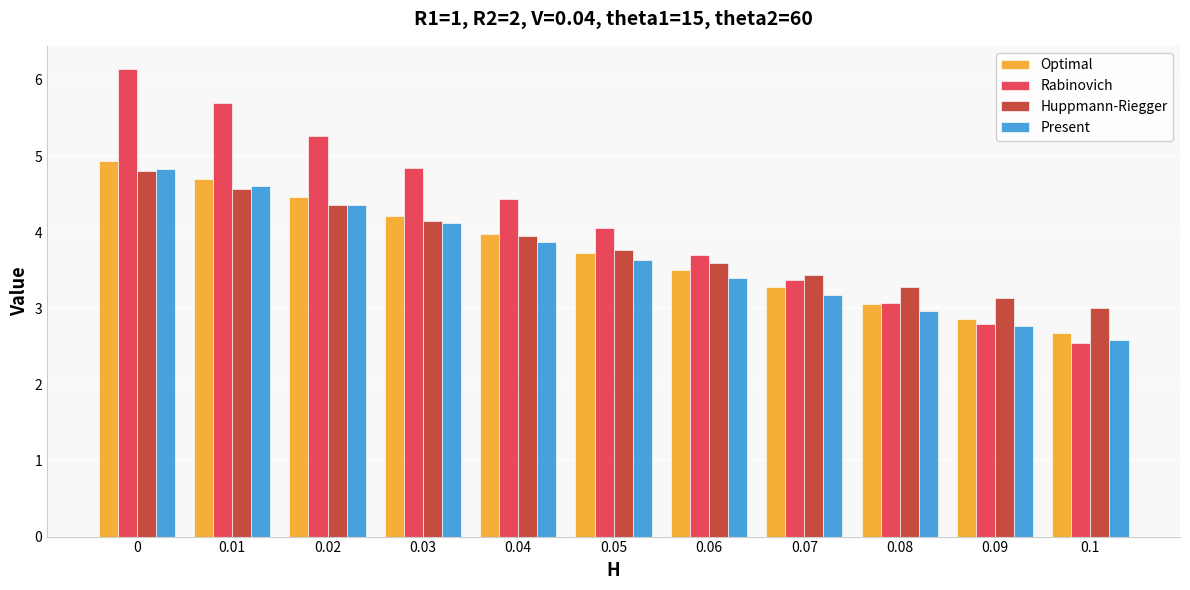

Between 0 and 0.04, which series saw the biggest shift?

Rabinovich